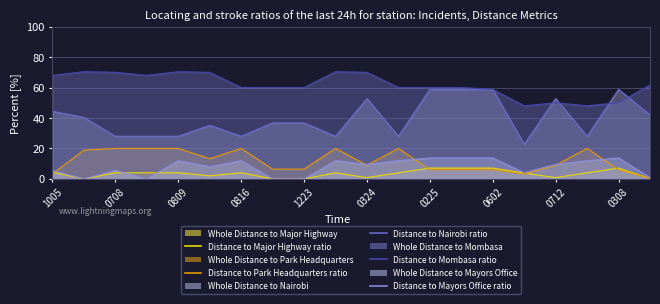

Between 0324 and 0708, which is larger?

0324